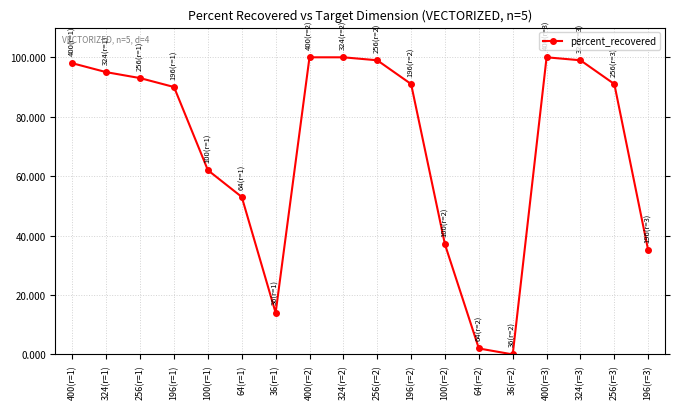

Approximately how many times larger is the value at 400(r=3) compared to 256(r=1)?

1.1